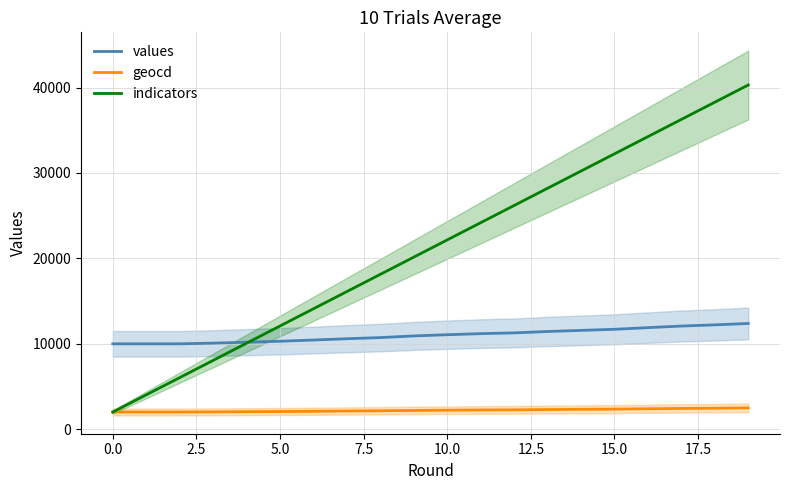

Rank the series by their maximum value, from highest to lowest.

indicators, values, geocd